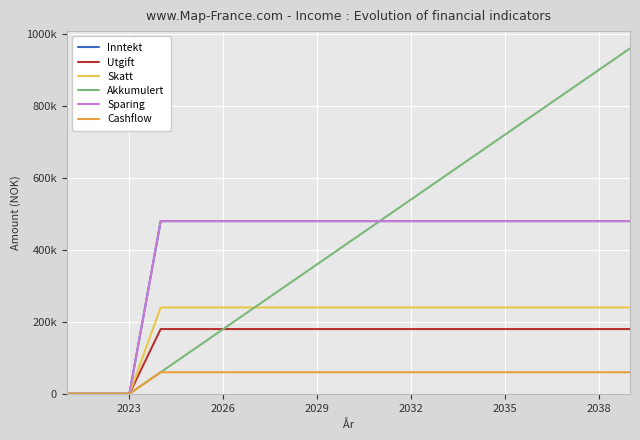

Reading right to left, transcribe all the data shown in this chart.

Inntekt: 480000	480000	480000	480000	480000	480000	480000	480000	480000	480000	480000	480000	480000	480000	480000	480000	0	0	0
Utgift: 180000	180000	180000	180000	180000	180000	180000	180000	180000	180000	180000	180000	180000	180000	180000	180000	0	0	0
Skatt: 240000	240000	240000	240000	240000	240000	240000	240000	240000	240000	240000	240000	240000	240000	240000	240000	0	0	0
Akkumulert: 960000	900000	840000	780000	720000	660000	600000	540000	480000	420000	360000	300000	240000	180000	120000	60000	0	0	0
Sparing: 480000	480000	480000	480000	480000	480000	480000	480000	480000	480000	480000	480000	480000	480000	480000	480000	0	0	0
Cashflow: 60000	60000	60000	60000	60000	60000	60000	60000	60000	60000	60000	60000	60000	60000	60000	60000	0	0	0